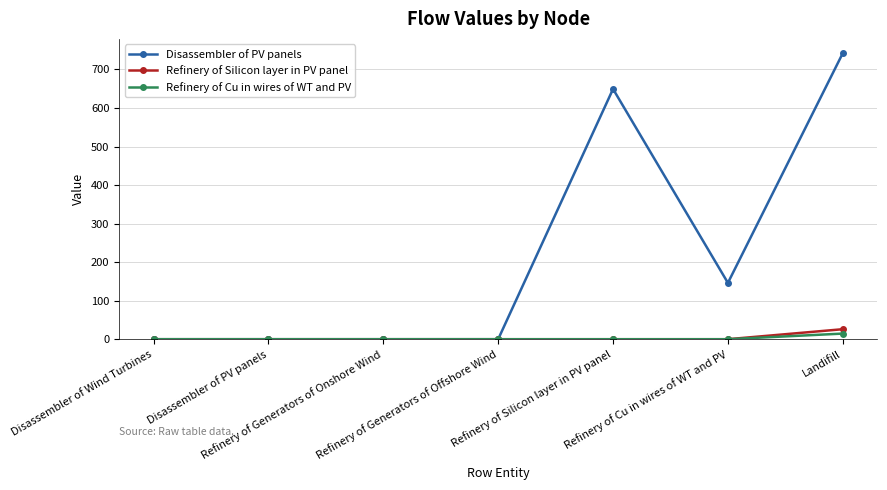

At how many categories does at least one series exceed 193?

2